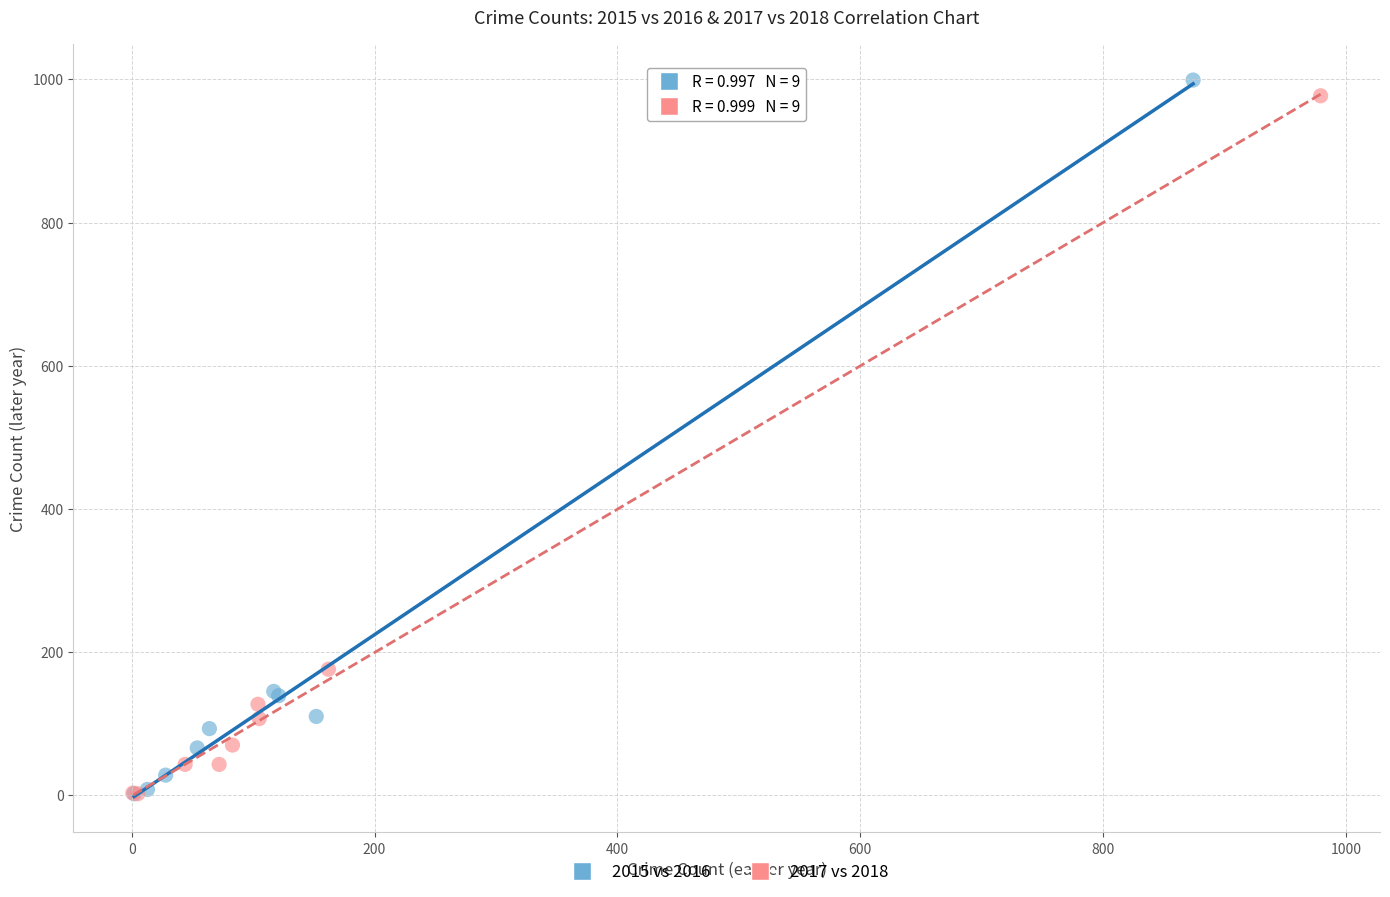

What are all the series names shown in the legend?

2015 vs 2016, 2017 vs 2018